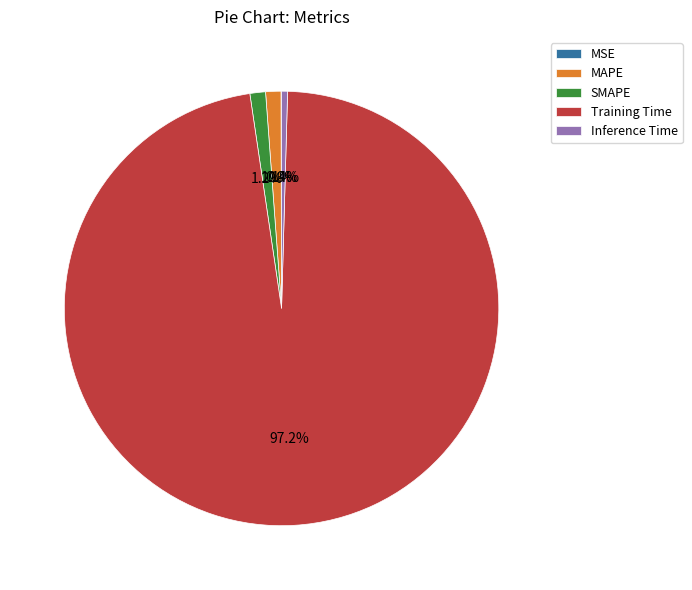

To the nearest percent, what portion does SMAPE represent?

1%